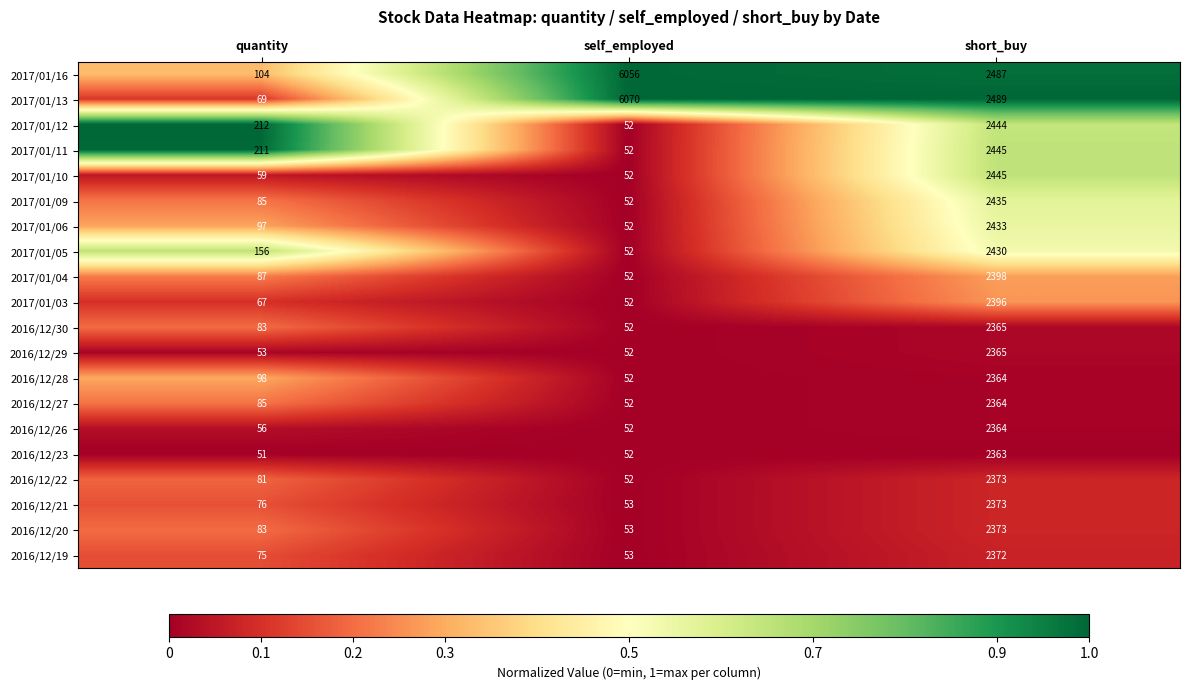

At which label is 2016/12/27 closest to 1208?

quantity